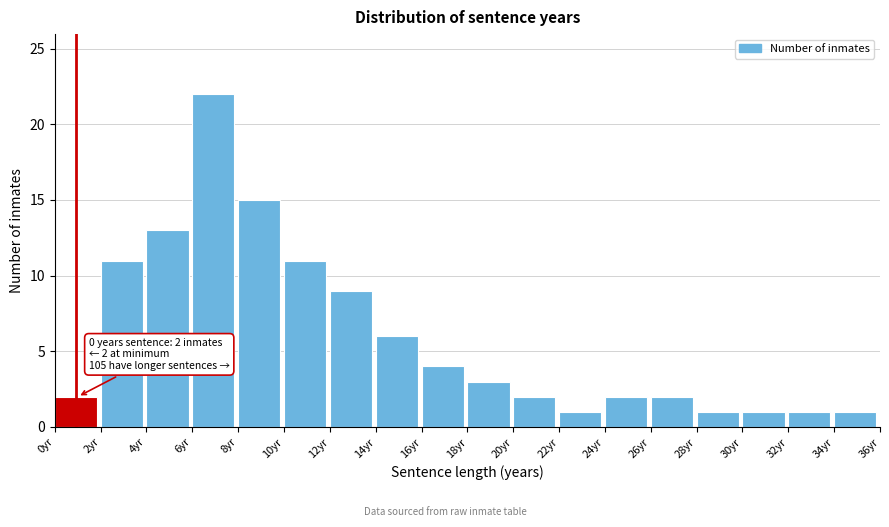

Over which range of the x-axis is the bar tallest?

6 to 8